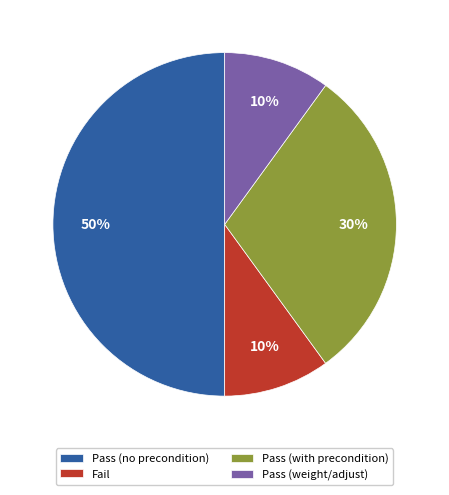

Is the sum of Fail and Pass (no precondition) greater than half?

Yes